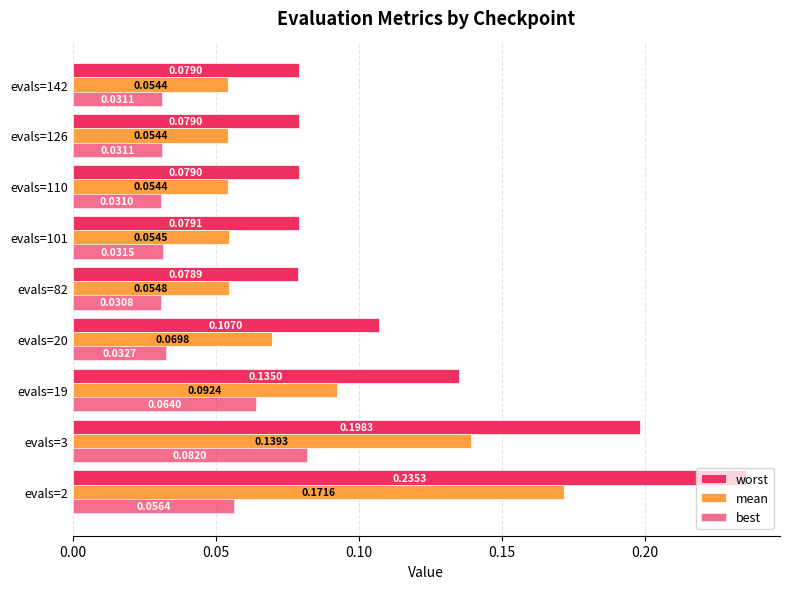

Rank the series by their maximum value, from highest to lowest.

worst, mean, best